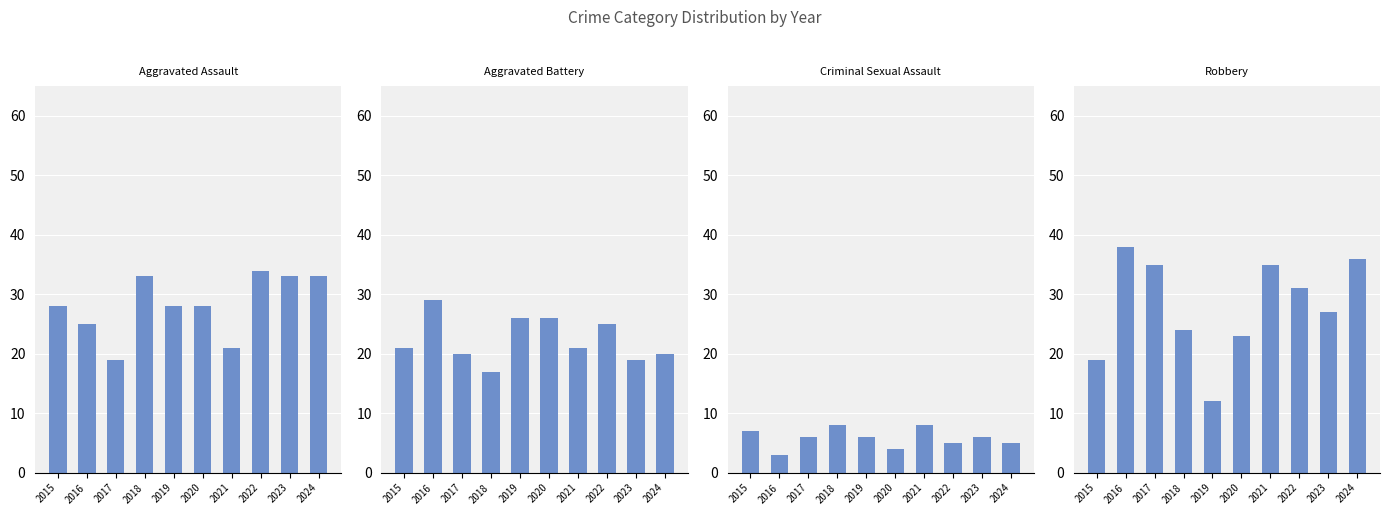

Reading left to right, transcribe all the data shown in this chart.

Aggravated Assault: 28	25	19	33	28	28	21	34	33	33
Aggravated Battery: 21	29	20	17	26	26	21	25	19	20
Criminal Sexual Assault: 7	3	6	8	6	4	8	5	6	5
Robbery: 19	38	35	24	12	23	35	31	27	36